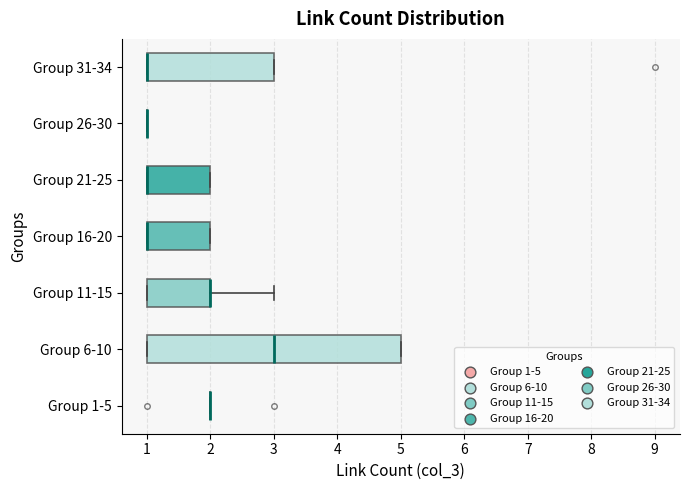

Reading bottom to top, transcribe this box plot: for each box, give where its median line is, the range the box spans, and where its two whiskers end, as read against the x-axis. The values are not printed on the chart, so give them approximately, as read against the axis.

Group 1-5: box collapsed to a line at 2, whiskers 2 to 2
Group 6-10: median 3, box 1 to 5, whiskers 1 to 5
Group 11-15: median 2 (drawn on the box's right edge), box 1 to 2, whiskers 1 to 3
Group 16-20: median 1 (drawn on the box's left edge), box 1 to 2, whiskers 1 to 2
Group 21-25: median 1 (drawn on the box's left edge), box 1 to 2, whiskers 1 to 2
Group 26-30: box collapsed to a line at 1, whiskers 1 to 1
Group 31-34: median 1 (drawn on the box's left edge), box 1 to 3, whiskers 1 to 3